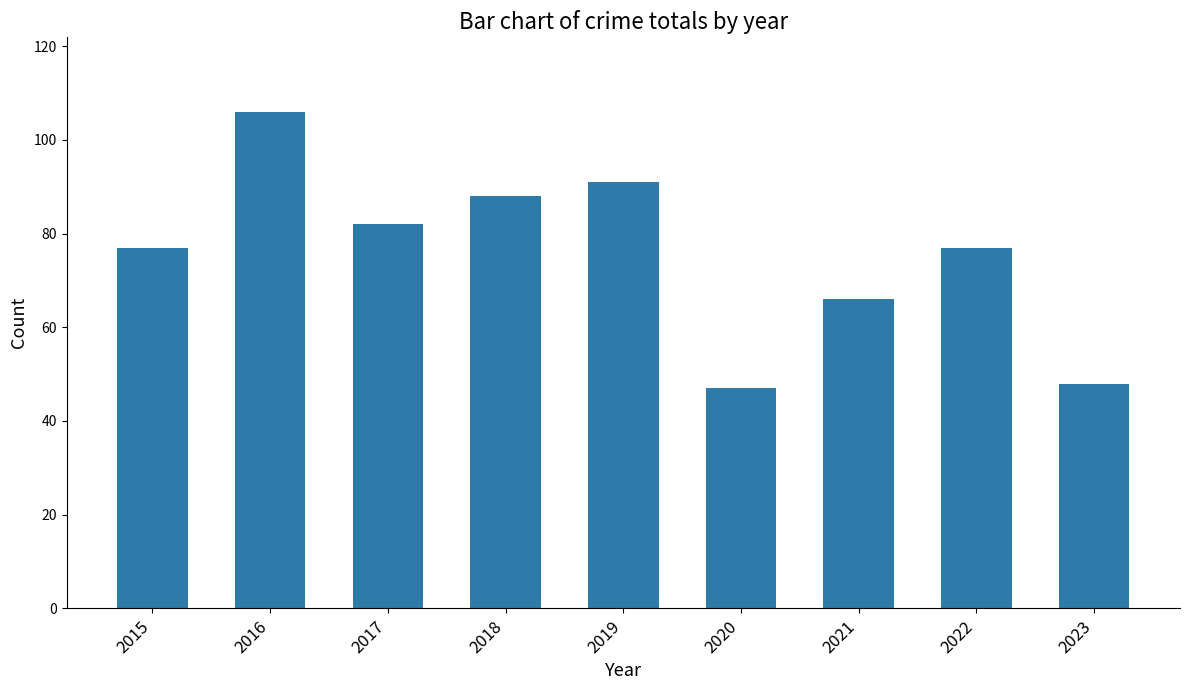

At which category does the chart reach its peak across all series?

2016